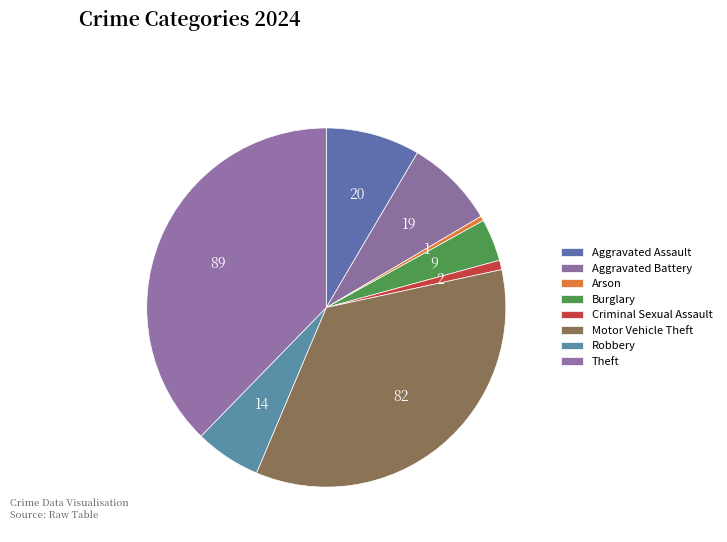

Does any single category account for the majority?

No